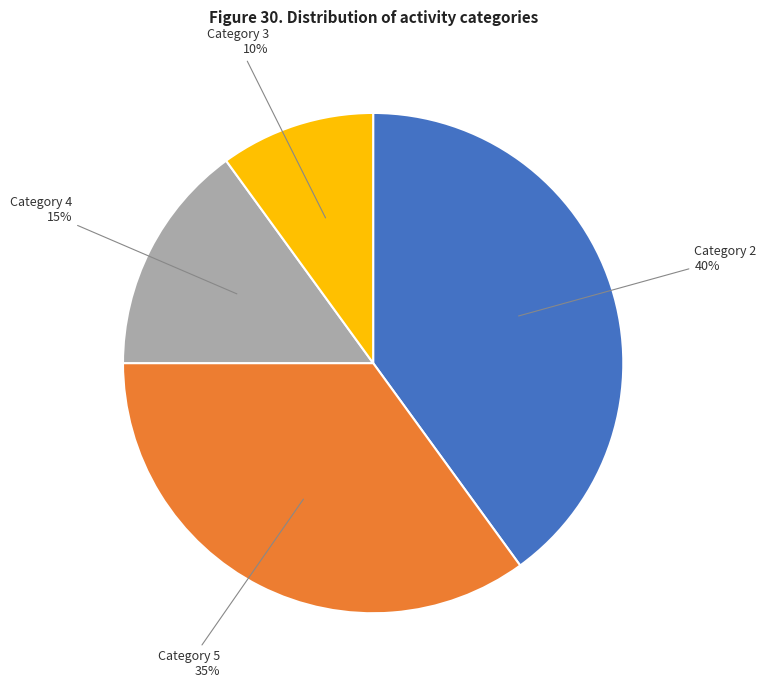

To the nearest percent, what is the difference between the largest and smallest slice percentages?

30%